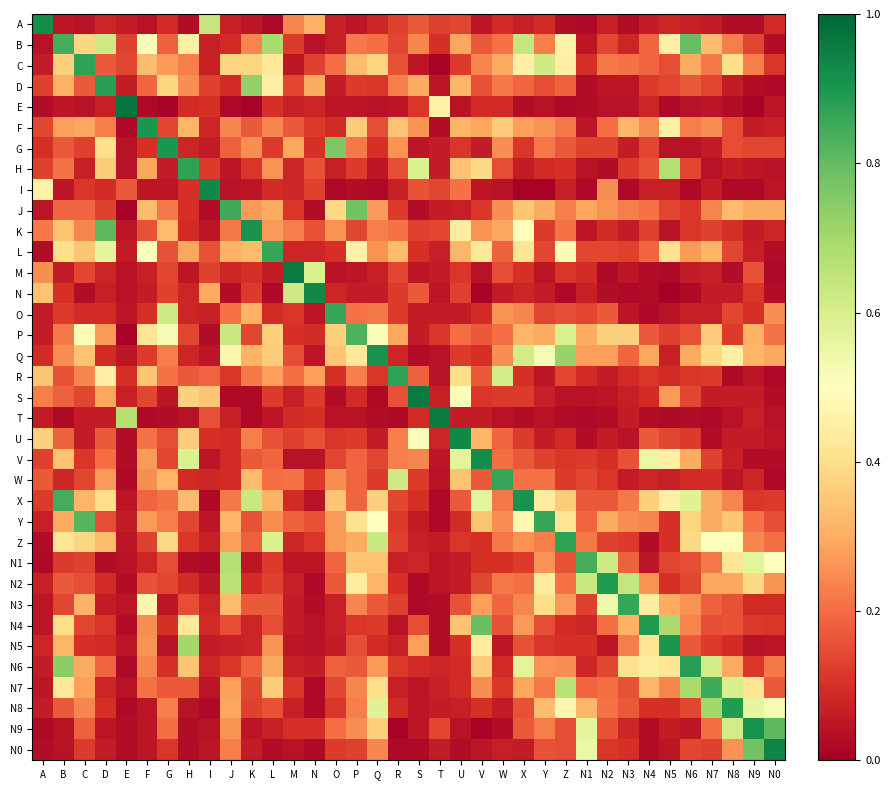

What is the difference between the highest and lowest values at N3?

0.8